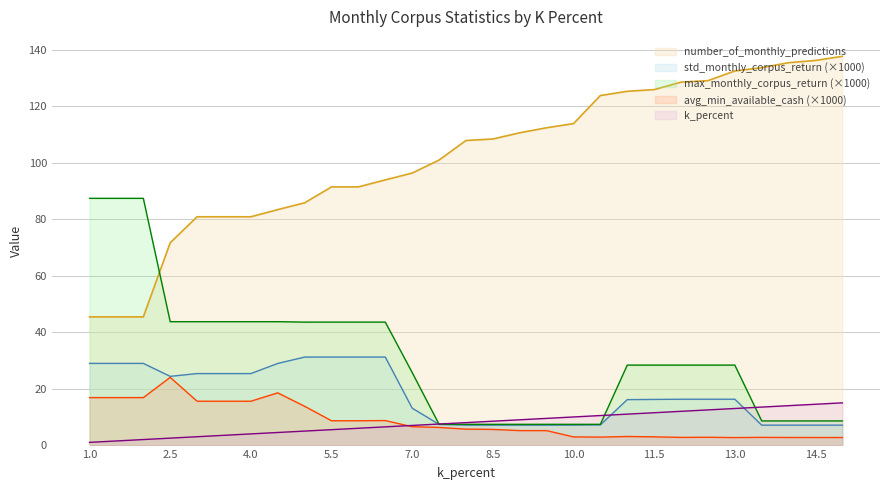

What is the sum of all avg_min_available_cash values?

245.2